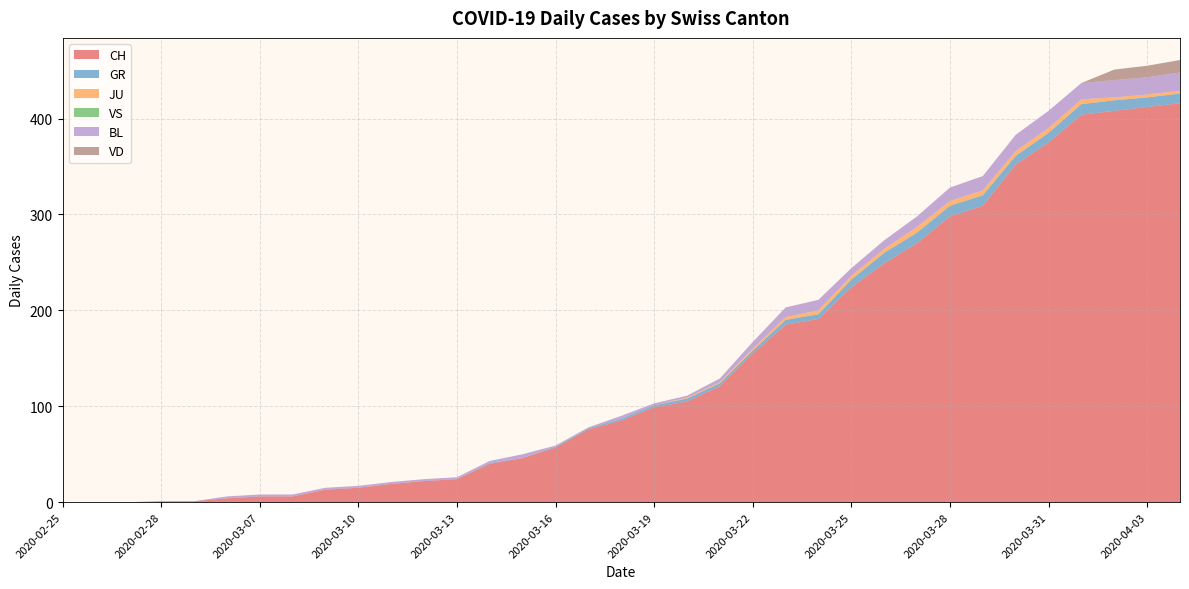

Reading left to right, list all the values displayed in this chart.

CH: 2020-02-25=0	2020-02-26=0	2020-02-27=0	2020-02-28=1	2020-02-29=1	2020-03-06=4	2020-03-07=6	2020-03-08=6	2020-03-09=13	2020-03-10=15	2020-03-11=19	2020-03-12=22	2020-03-13=24	2020-03-14=40	2020-03-15=46	2020-03-16=57	2020-03-17=76	2020-03-18=85	2020-03-19=99	2020-03-20=105	2020-03-21=121	2020-03-22=155	2020-03-23=185	2020-03-24=191	2020-03-25=224	2020-03-26=249	2020-03-27=270	2020-03-28=298	2020-03-29=309	2020-03-30=352	2020-03-31=375	2020-04-01=404	2020-04-02=408	2020-04-03=412	2020-04-04=416
GR: 2020-02-25=0	2020-02-26=0	2020-02-27=0	2020-02-28=0	2020-02-29=0	2020-03-06=0	2020-03-07=0	2020-03-08=0	2020-03-09=0	2020-03-10=0	2020-03-11=0	2020-03-12=0	2020-03-13=0	2020-03-14=1	2020-03-15=0	2020-03-16=1	2020-03-17=1	2020-03-18=2	2020-03-19=2	2020-03-20=3	2020-03-21=3	2020-03-22=3	2020-03-23=5	2020-03-24=5	2020-03-25=8	2020-03-26=11	2020-03-27=11	2020-03-28=11	2020-03-29=11	2020-03-30=9	2020-03-31=10	2020-04-01=11	2020-04-02=11	2020-04-03=10	2020-04-04=10
JU: 2020-02-25=0	2020-02-26=0	2020-02-27=0	2020-02-28=0	2020-02-29=0	2020-03-06=0	2020-03-07=0	2020-03-08=0	2020-03-09=0	2020-03-10=0	2020-03-11=0	2020-03-12=0	2020-03-13=0	2020-03-14=0	2020-03-15=0	2020-03-16=0	2020-03-17=0	2020-03-18=0	2020-03-19=0	2020-03-20=1	2020-03-21=1	2020-03-22=2	2020-03-23=3	2020-03-24=4	2020-03-25=4	2020-03-26=4	2020-03-27=6	2020-03-28=5	2020-03-29=5	2020-03-30=5	2020-03-31=5	2020-04-01=5	2020-04-02=3	2020-04-03=3	2020-04-04=3
VS: 2020-02-25=0	2020-02-26=0	2020-02-27=0	2020-02-28=0	2020-02-29=0	2020-03-06=0	2020-03-07=0	2020-03-08=0	2020-03-09=0	2020-03-10=0	2020-03-11=0	2020-03-12=0	2020-03-13=0	2020-03-14=0	2020-03-15=0	2020-03-16=0	2020-03-17=0	2020-03-18=0	2020-03-19=0	2020-03-20=0	2020-03-21=0	2020-03-22=0	2020-03-23=0	2020-03-24=0	2020-03-25=0	2020-03-26=0	2020-03-27=0	2020-03-28=0	2020-03-29=0	2020-03-30=0	2020-03-31=0	2020-04-01=0	2020-04-02=0	2020-04-03=0	2020-04-04=0
BL: 2020-02-25=0	2020-02-26=0	2020-02-27=0	2020-02-28=0	2020-02-29=0	2020-03-06=2	2020-03-07=2	2020-03-08=2	2020-03-09=2	2020-03-10=2	2020-03-11=2	2020-03-12=2	2020-03-13=2	2020-03-14=2	2020-03-15=4	2020-03-16=1	2020-03-17=1	2020-03-18=3	2020-03-19=2	2020-03-20=2	2020-03-21=4	2020-03-22=7	2020-03-23=10	2020-03-24=11	2020-03-25=8	2020-03-26=9	2020-03-27=11	2020-03-28=14	2020-03-29=15	2020-03-30=17	2020-03-31=18	2020-04-01=17	2020-04-02=18	2020-04-03=18	2020-04-04=19
VD: 2020-02-25=0	2020-02-26=0	2020-02-27=0	2020-02-28=0	2020-02-29=0	2020-03-06=0	2020-03-07=0	2020-03-08=0	2020-03-09=0	2020-03-10=0	2020-03-11=0	2020-03-12=0	2020-03-13=0	2020-03-14=0	2020-03-15=0	2020-03-16=0	2020-03-17=0	2020-03-18=0	2020-03-19=0	2020-03-20=0	2020-03-21=0	2020-03-22=0	2020-03-23=0	2020-03-24=0	2020-03-25=0	2020-03-26=0	2020-03-27=0	2020-03-28=0	2020-03-29=0	2020-03-30=0	2020-03-31=0	2020-04-01=0	2020-04-02=11	2020-04-03=12	2020-04-04=13